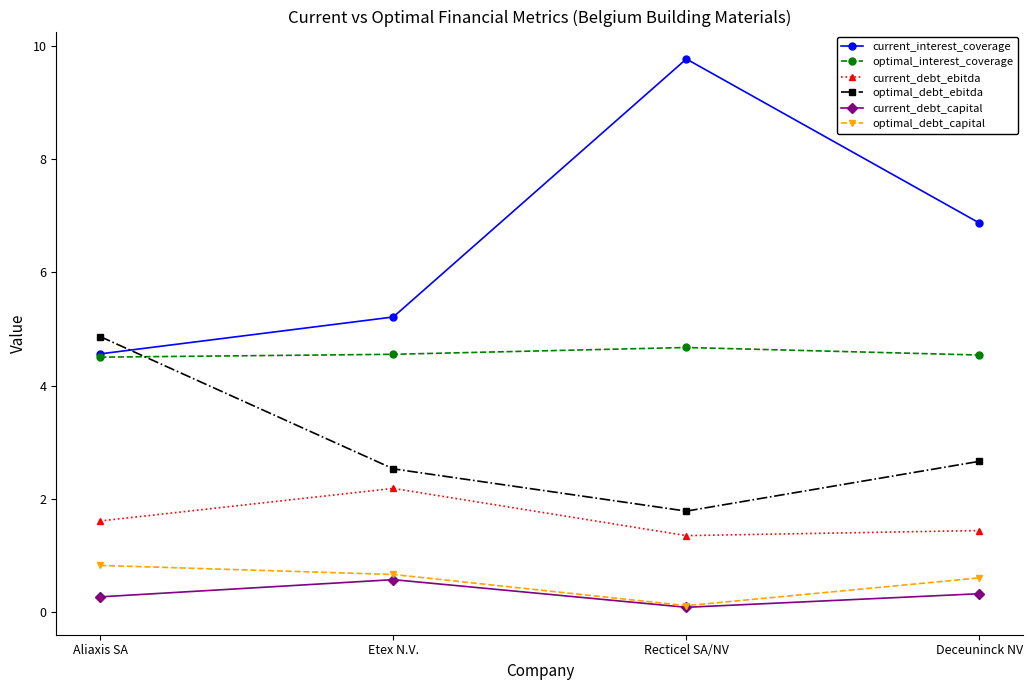

How many current_debt_capital values are between 0 and 1?

4